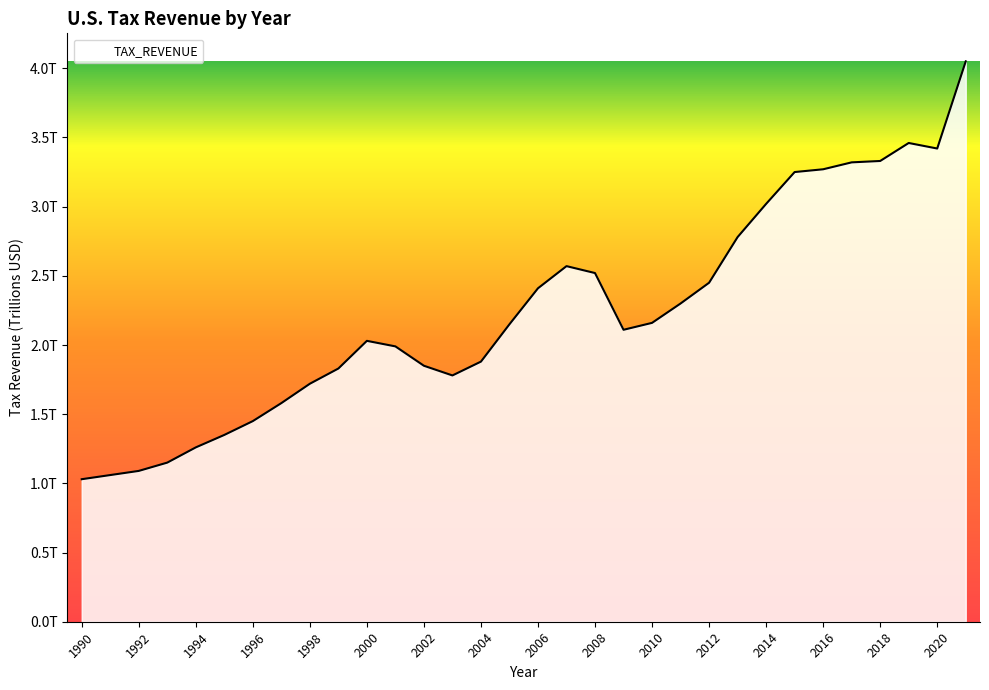

Does the chart have visible grid lines?

No